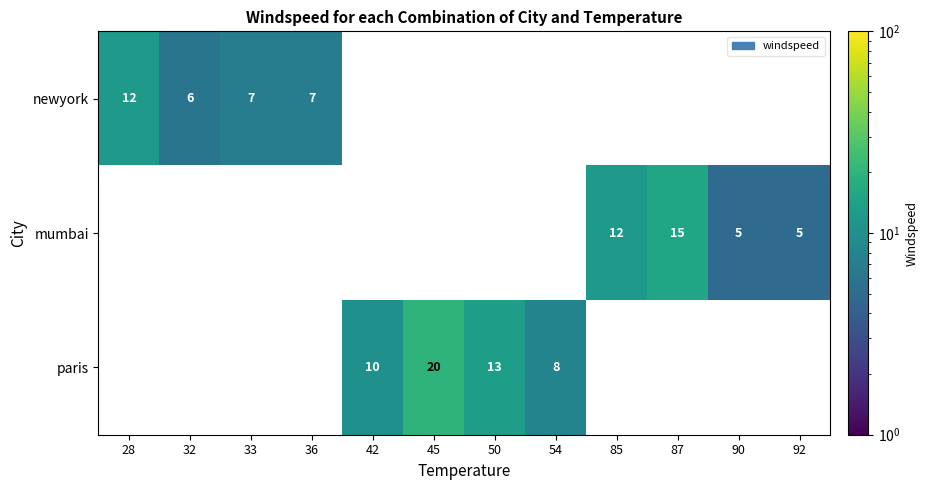

How many distinct data groups are displayed?

3